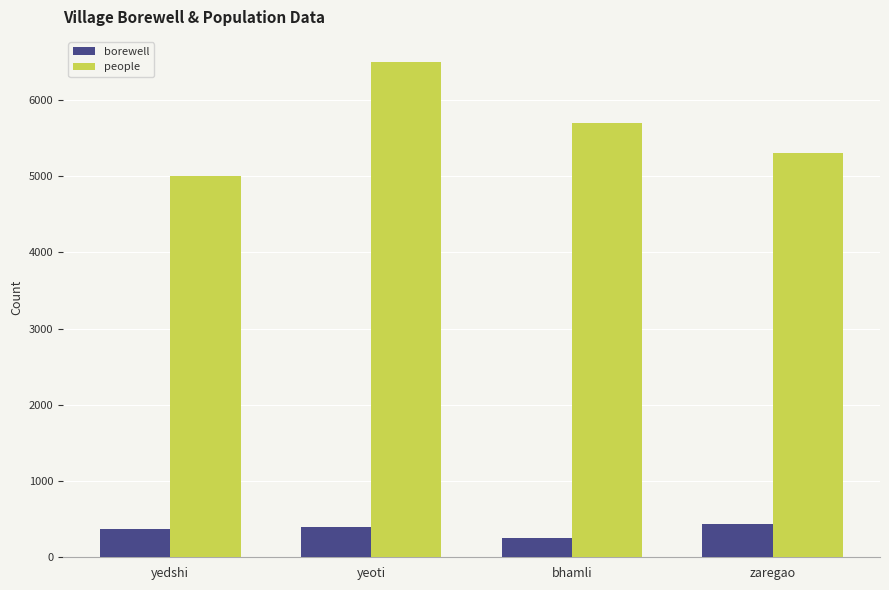

At which label is people closest to 5750?

bhamli